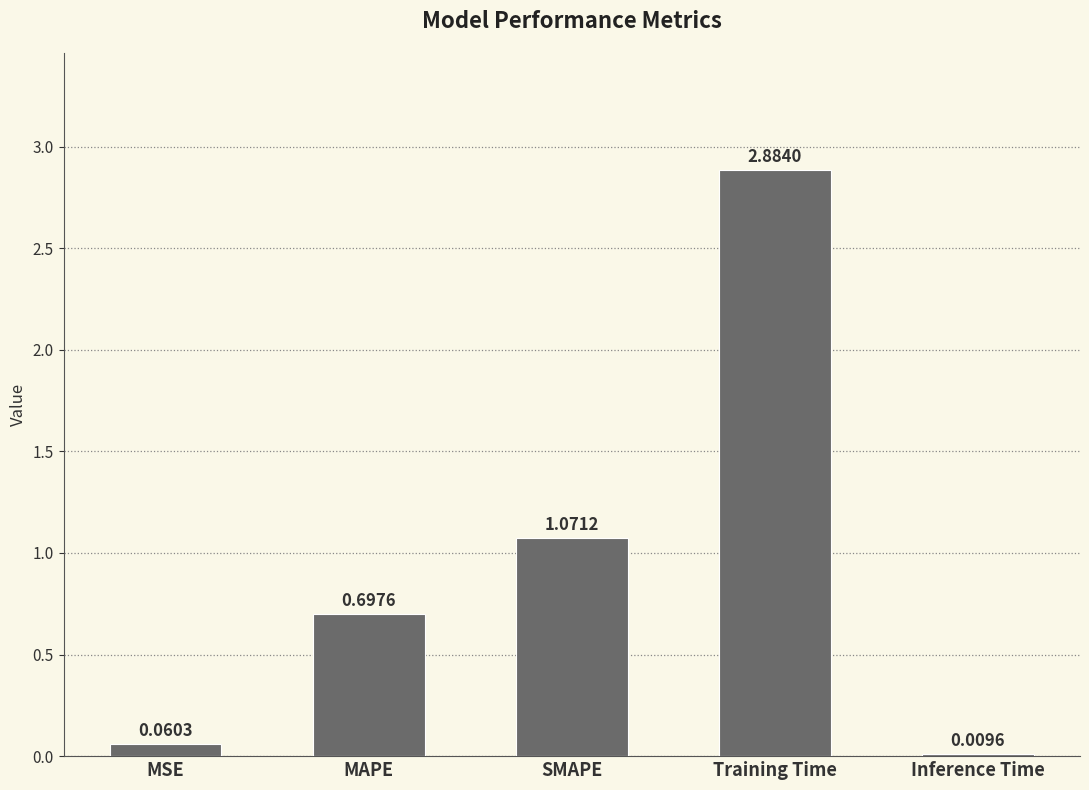

What is the sum of all values?

4.7